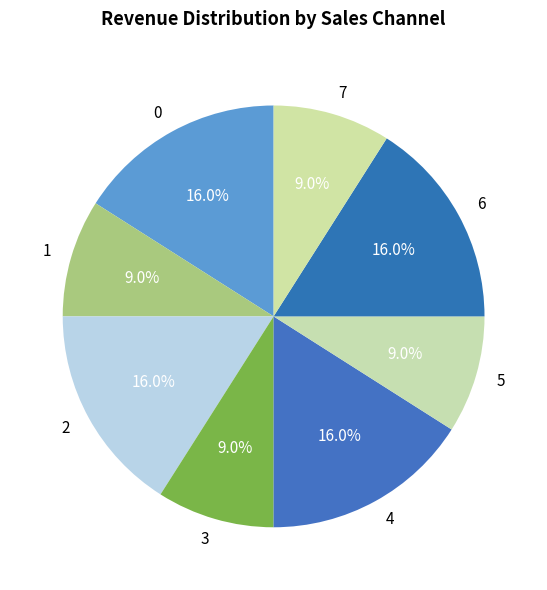

Is there any slice that represents more than half of the pie?

No